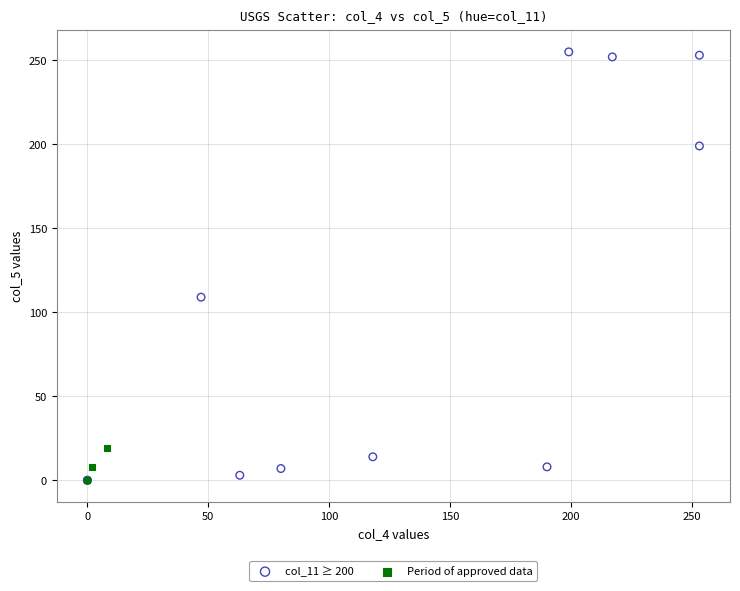

Which series reaches the maximum Y coordinate?

col_11 ≥ 200